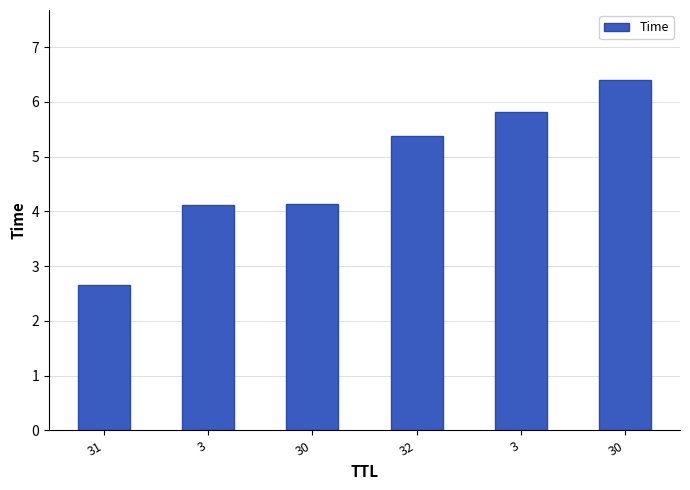

What is the sum of all values?

28.5